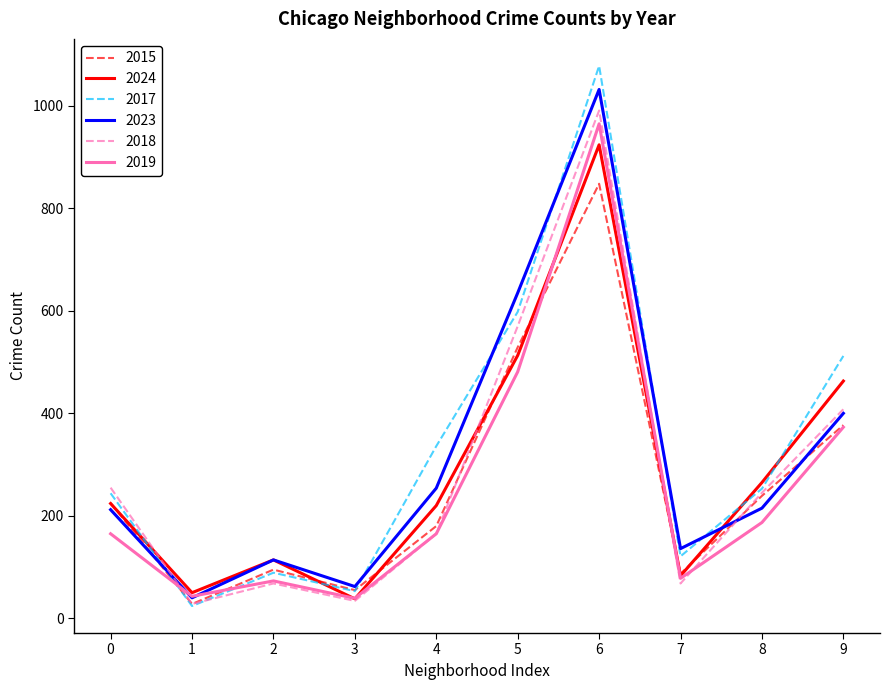

Where do 2015 and 2019 first cross each other?

0 and 1